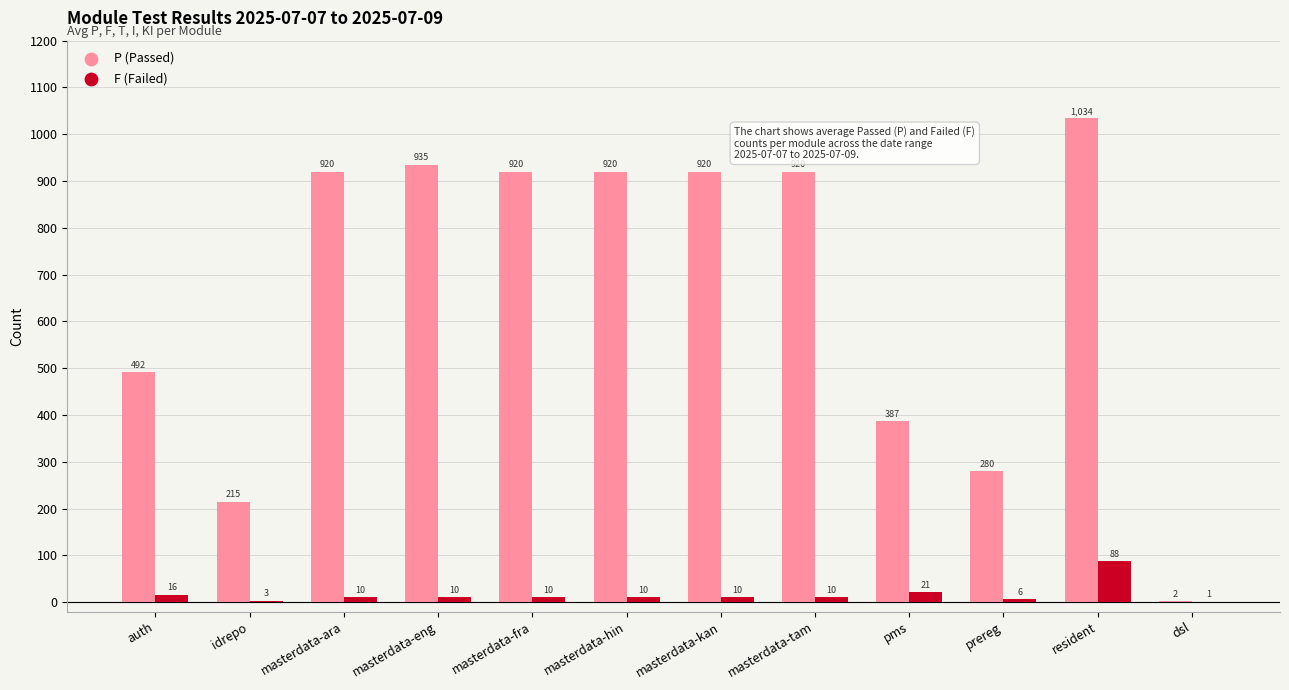

Which series changed the most between prereg and dsl?

P (Passed)